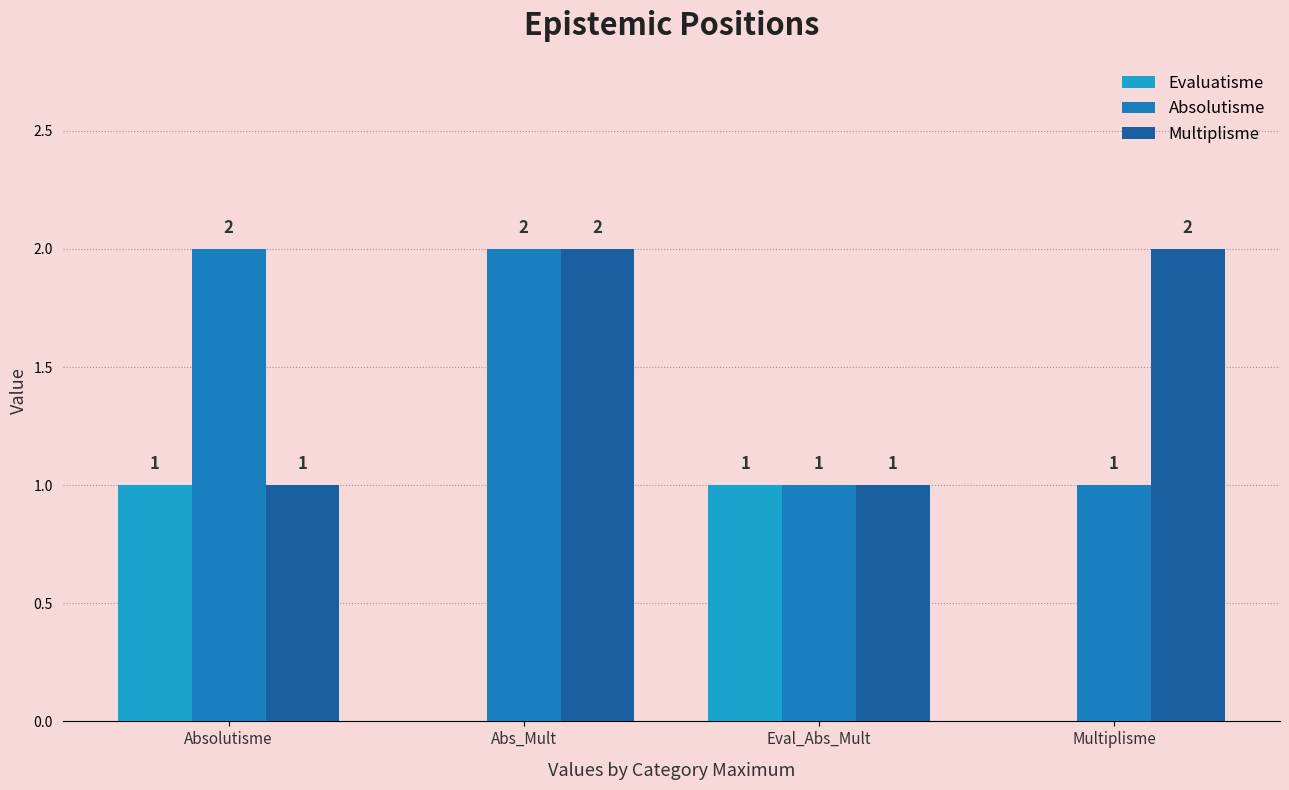

Count the number of categories in the chart.

4